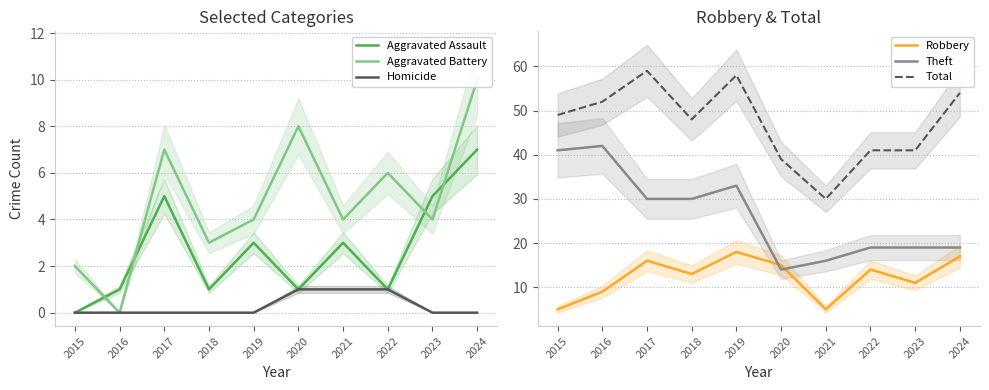

True or false: Aggravated Assault and Homicide cross at least once.

False